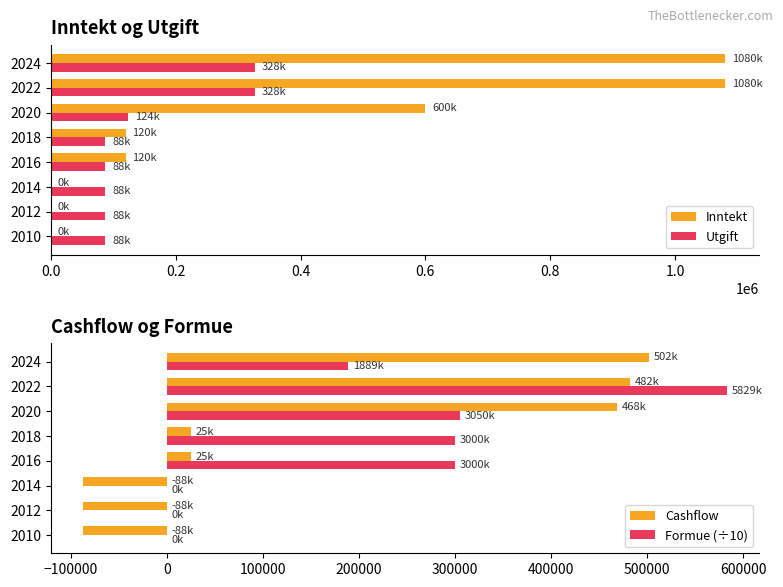

Count the Inntekt values in the range 0 to 1080000.

8